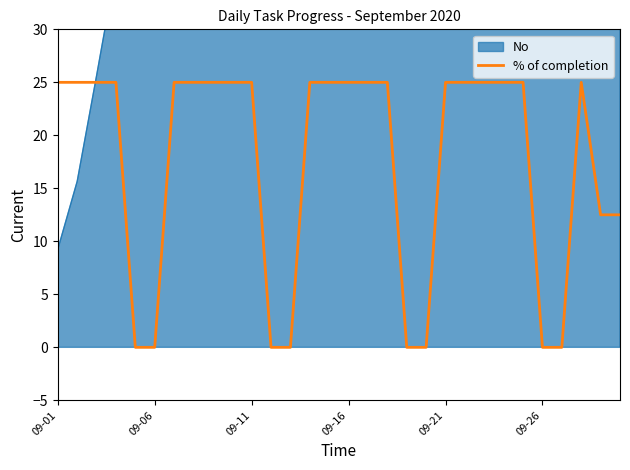

Count the number of categories in the chart.

30